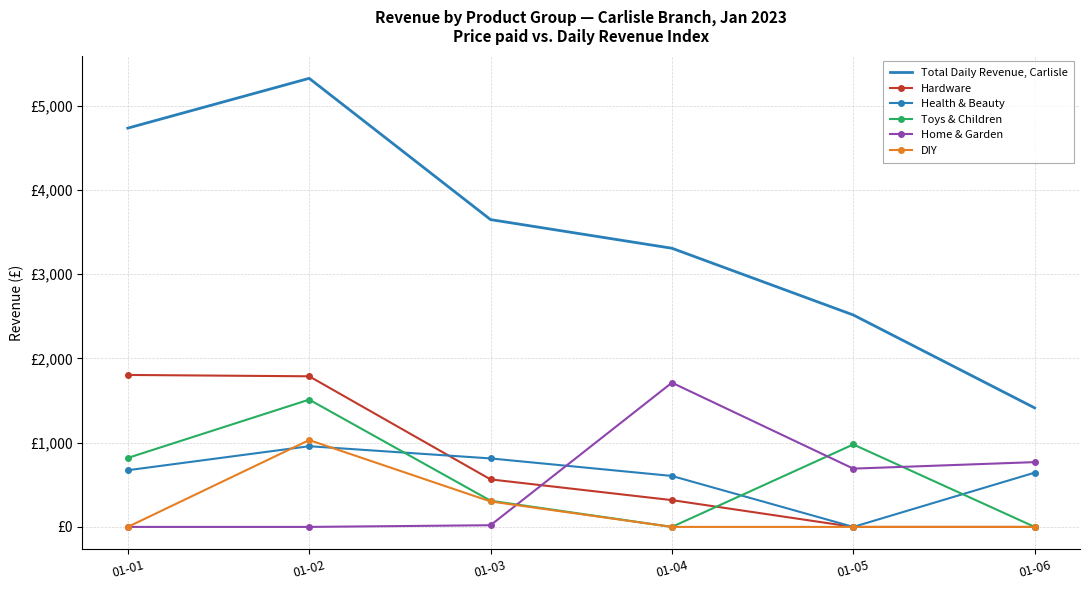

The Total Daily Revenue, Carlisle series shows 847 at 01-05. True or false?

False